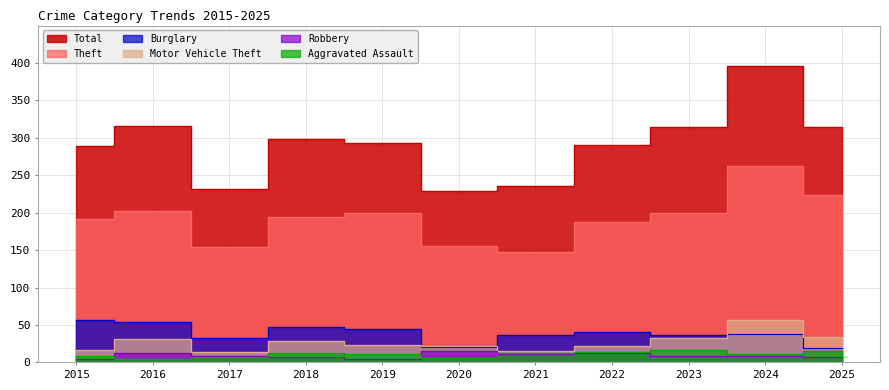

How many data points in Aggravated Assault are less than 11?

4